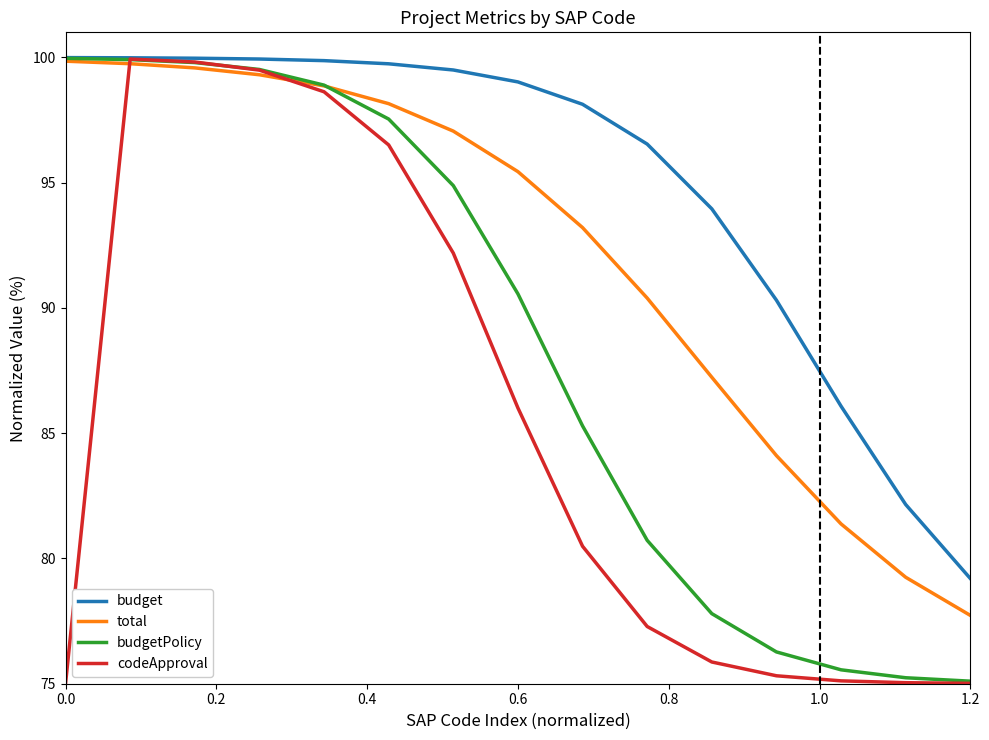

In codeApproval, how many points are higher than both neighbors (excluding endpoints)?

1